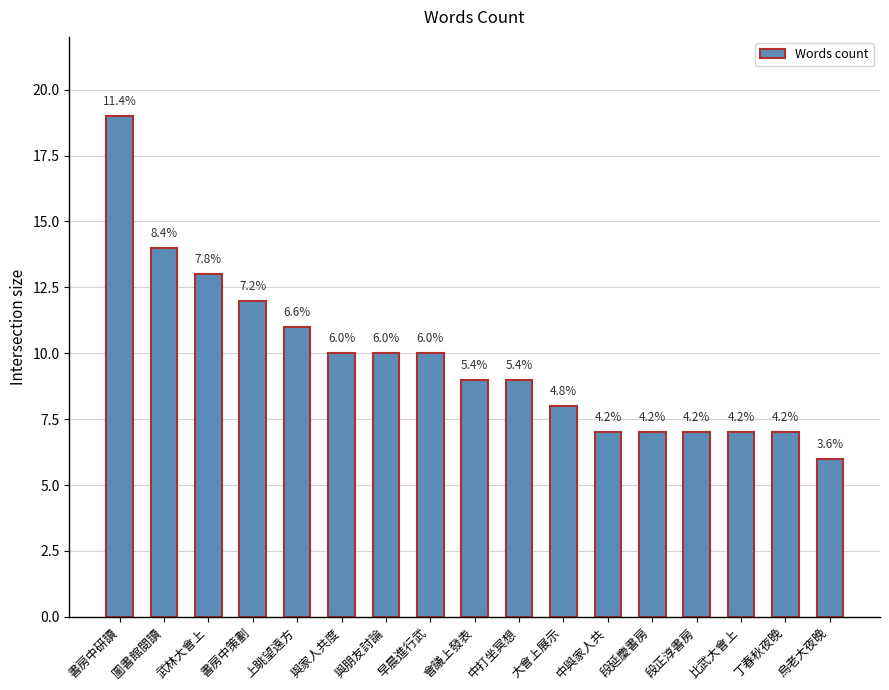

Reading left to right, transcribe all the data shown in this chart.

19	14	13	12	11	10	10	10	9	9	8	7	7	7	7	7	6